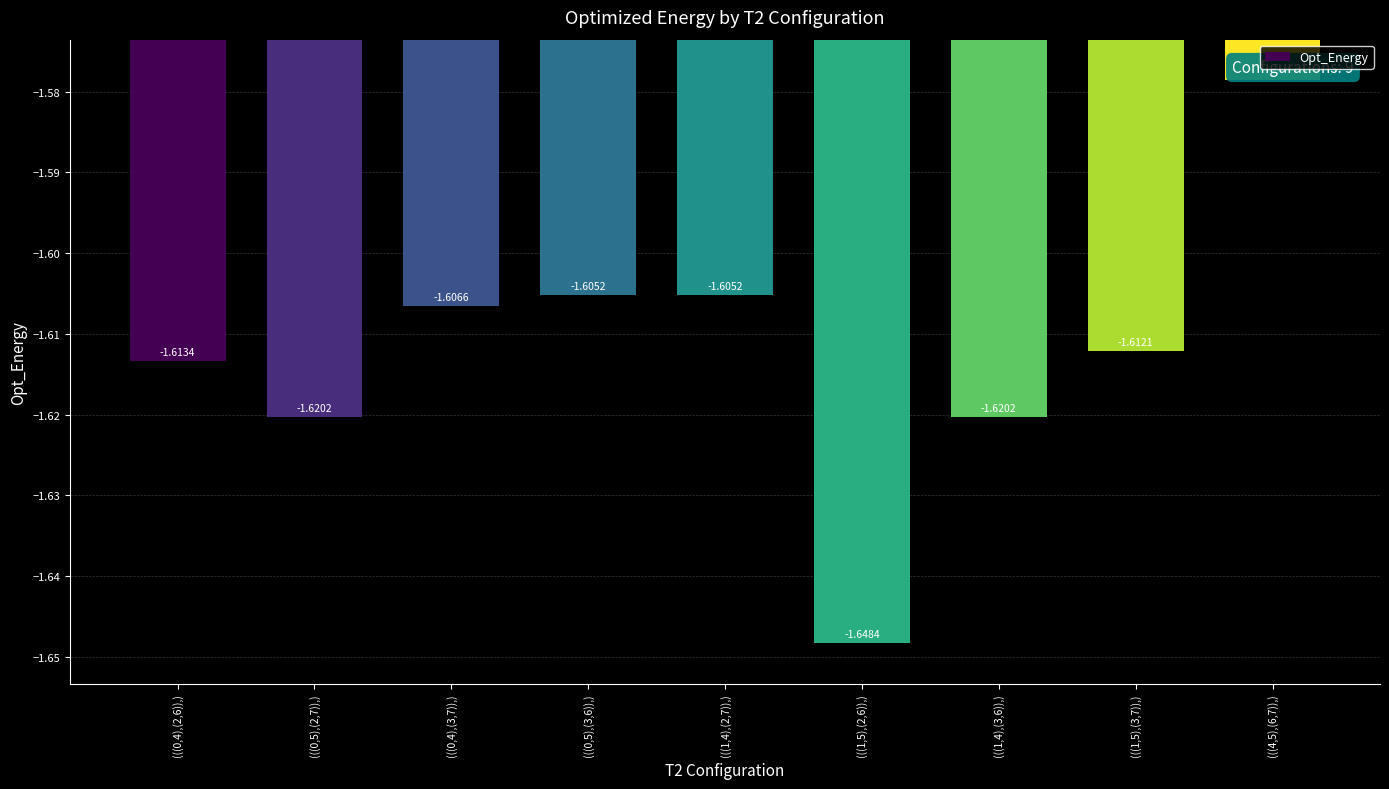

Are the bars grouped side by side (vs. stacked)?

No